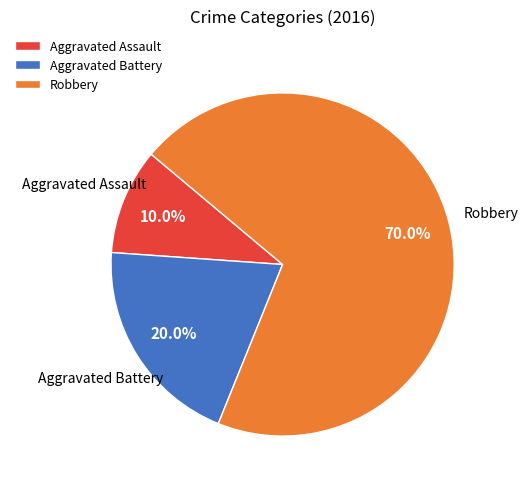

Which slice is the largest?

Robbery